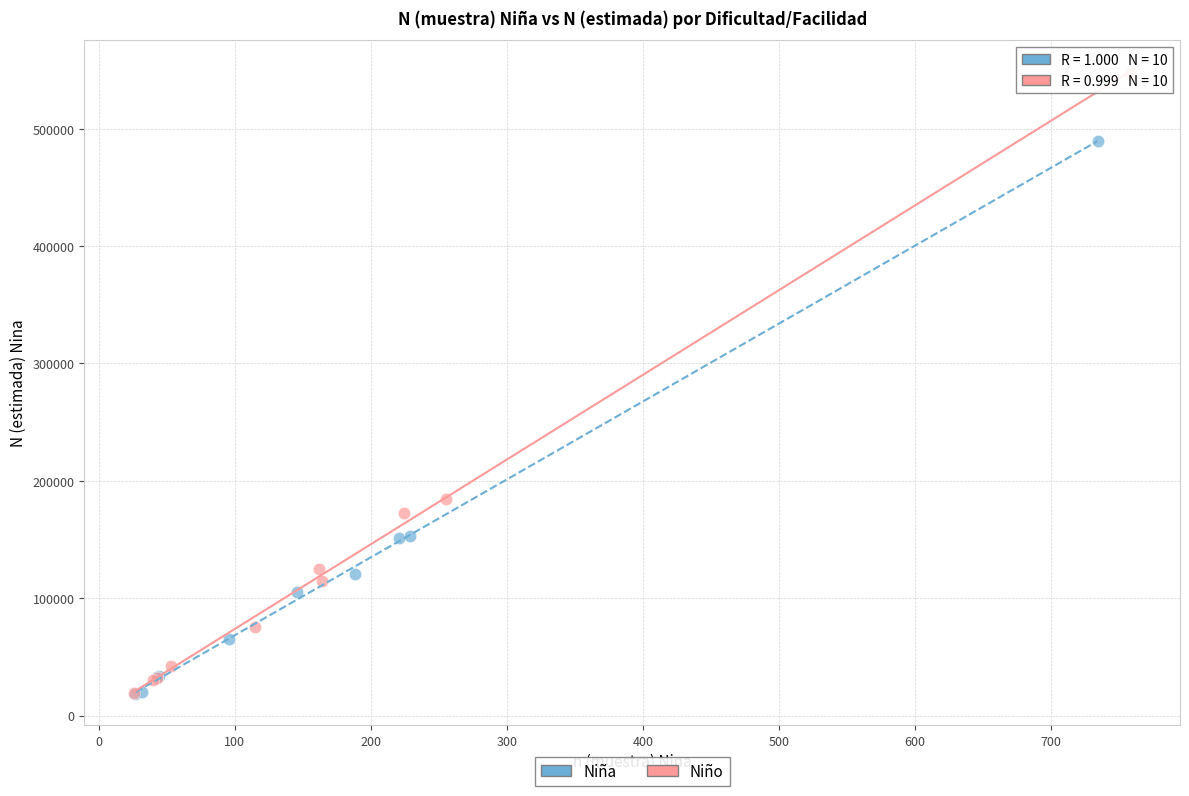

Which series has the largest Y range (max minus min)?

Niño